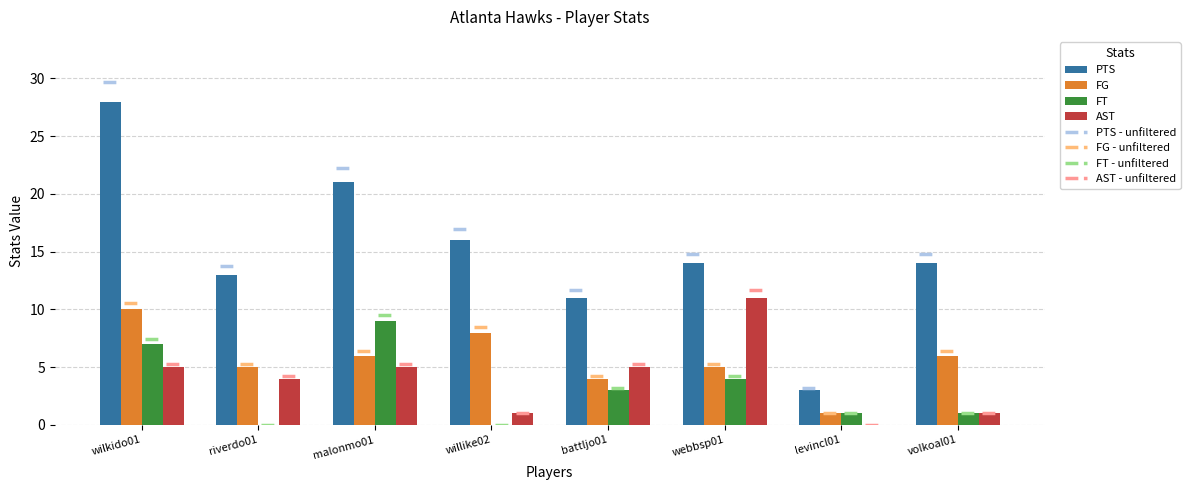

Reading left to right, list all the values displayed in this chart.

PTS: 28	13	21	16	11	14	3	14
FG: 10	5	6	8	4	5	1	6
FT: 7	0	9	0	3	4	1	1
AST: 5	4	5	1	5	11	0	1